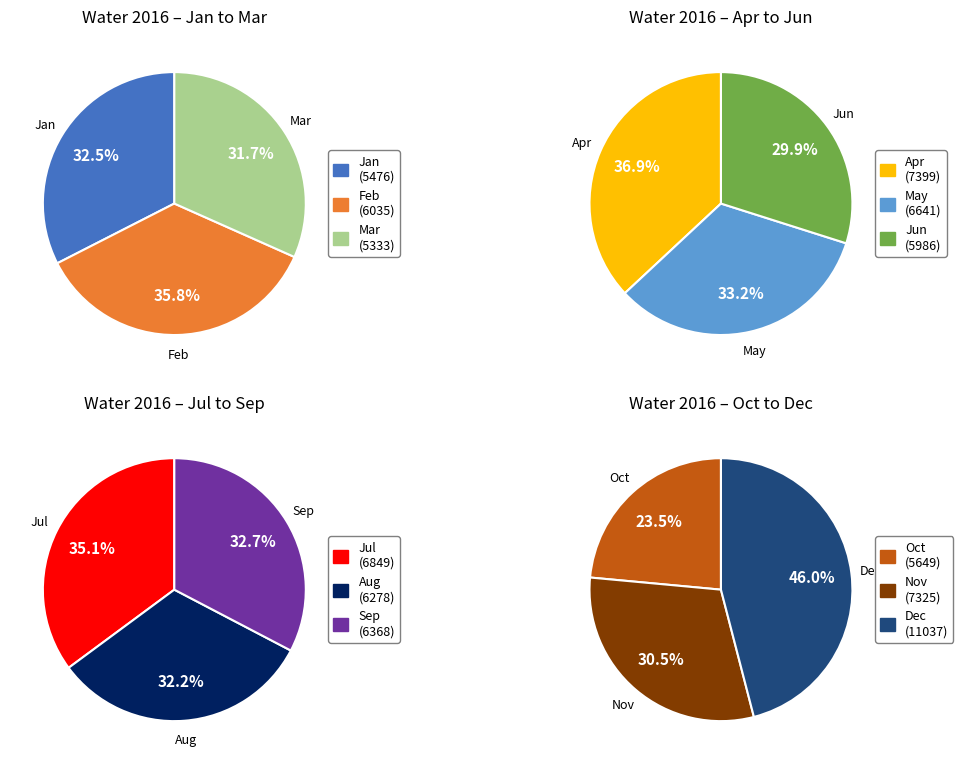

To the nearest percent, what percentage of the pie is Aug?

8%